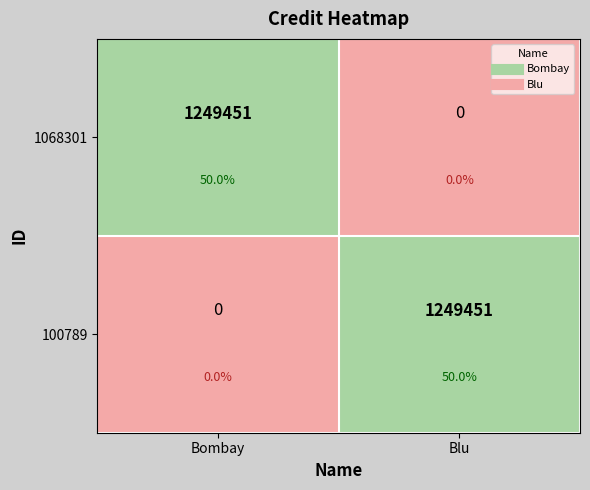

The 1068301 series shows 1249451 at Bombay. True or false?

True